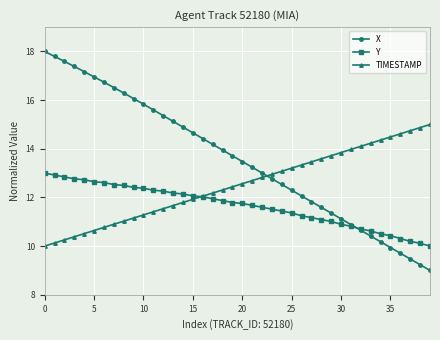

Which series has the largest total across all categories?

X